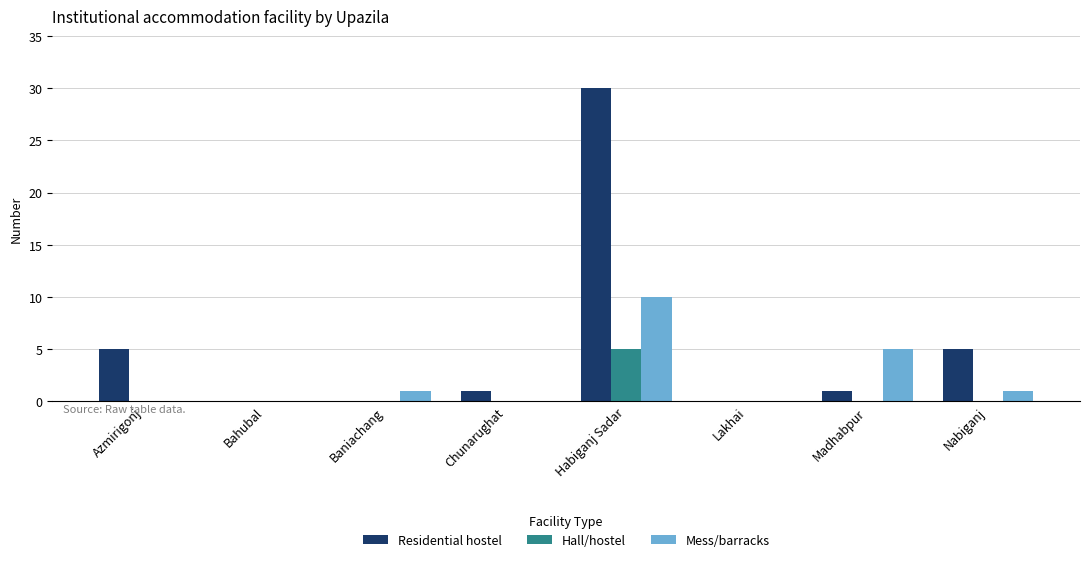

Reading right to left, transcribe all the data shown in this chart.

Residential hostel: 5	1	0	30	1	0	0	5
Hall/hostel: 0	0	0	5	0	0	0	0
Mess/barracks: 1	5	0	10	0	1	0	0